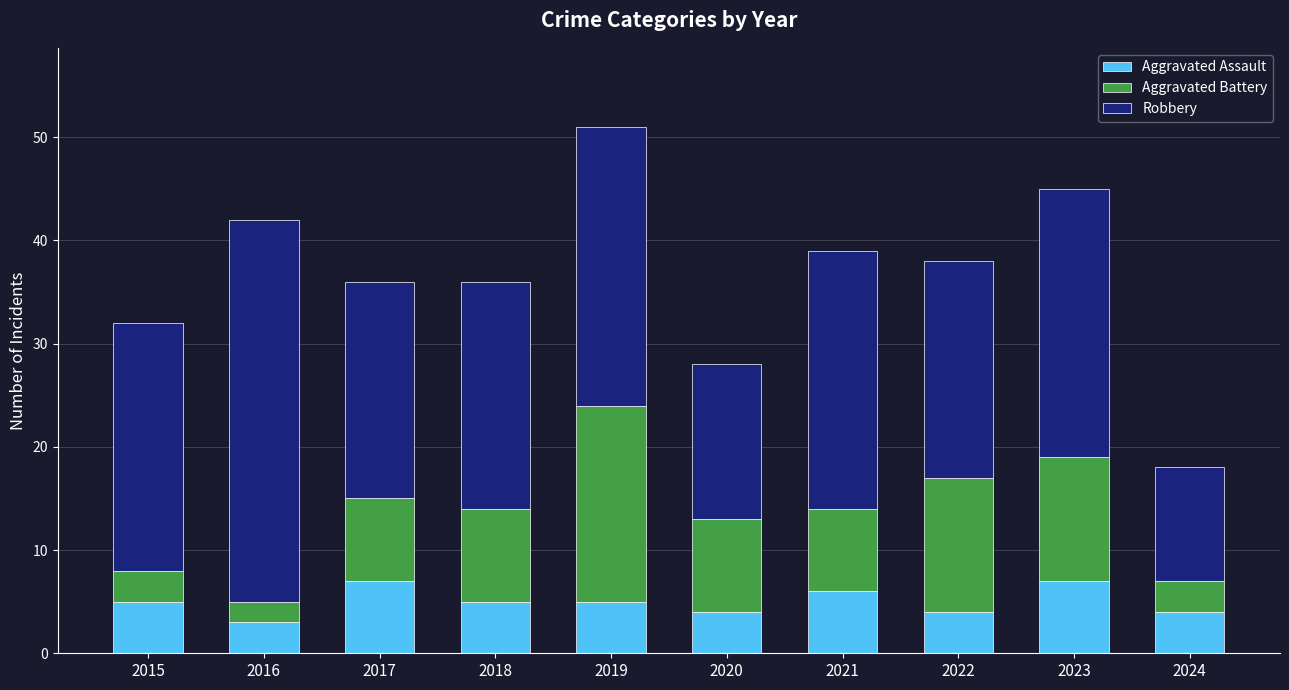

What are all the series names shown in the legend?

Aggravated Assault, Aggravated Battery, Robbery